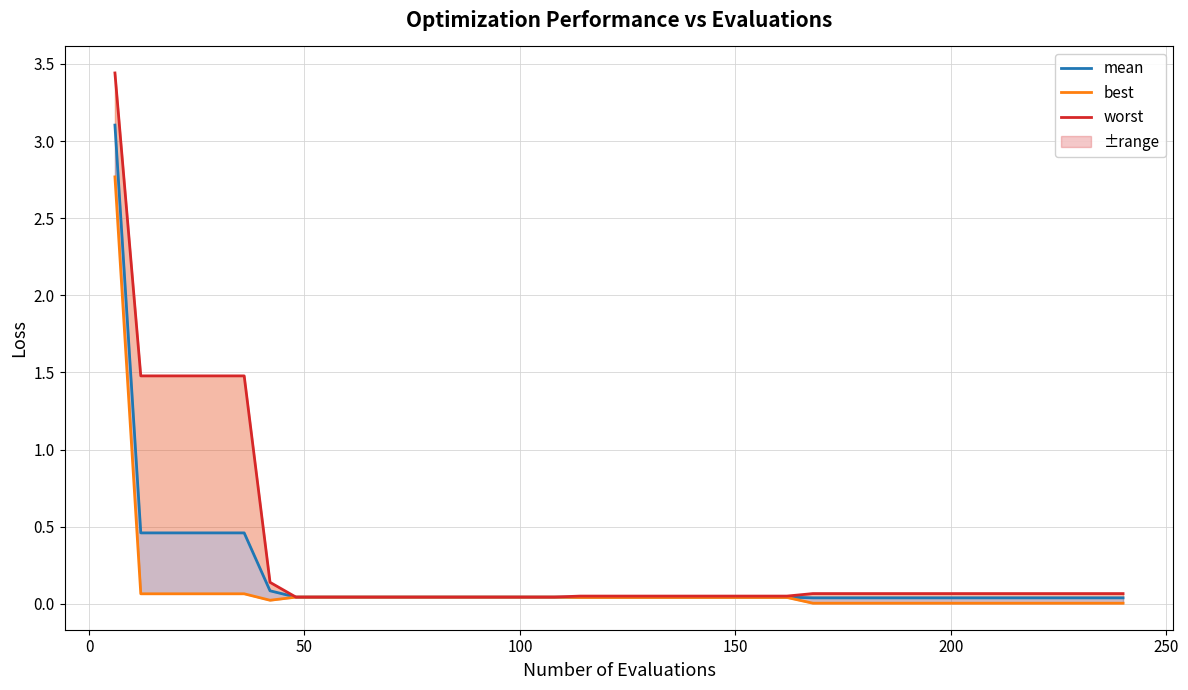

True or false: best and worst cross at least once.

False